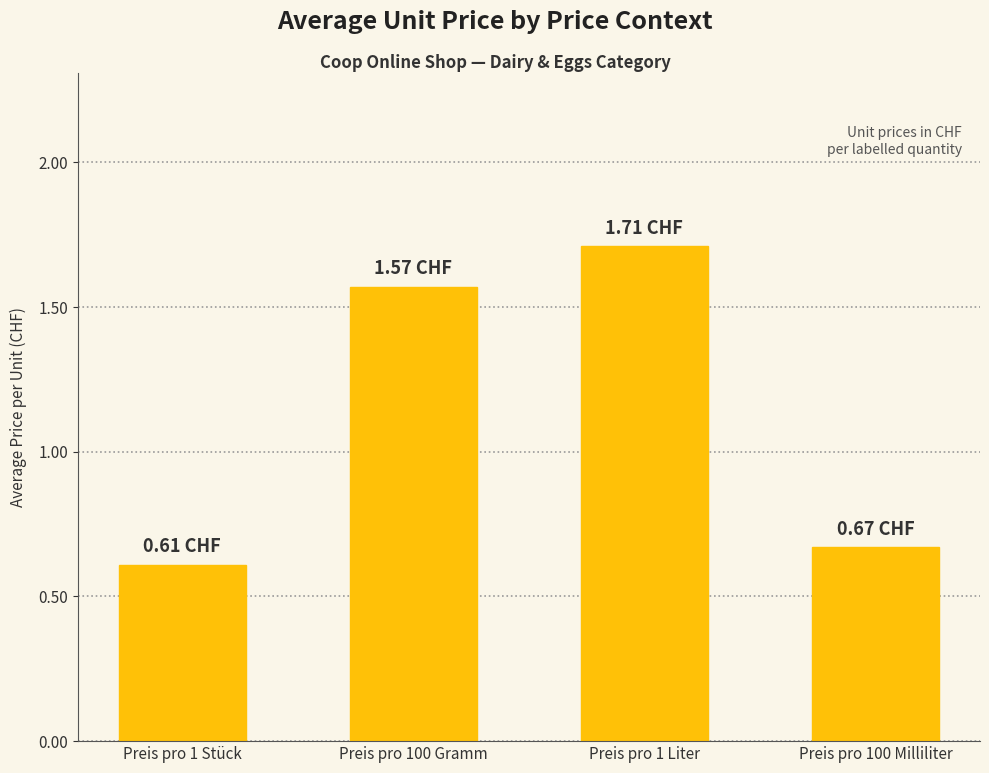

How many bars are there in total?

4